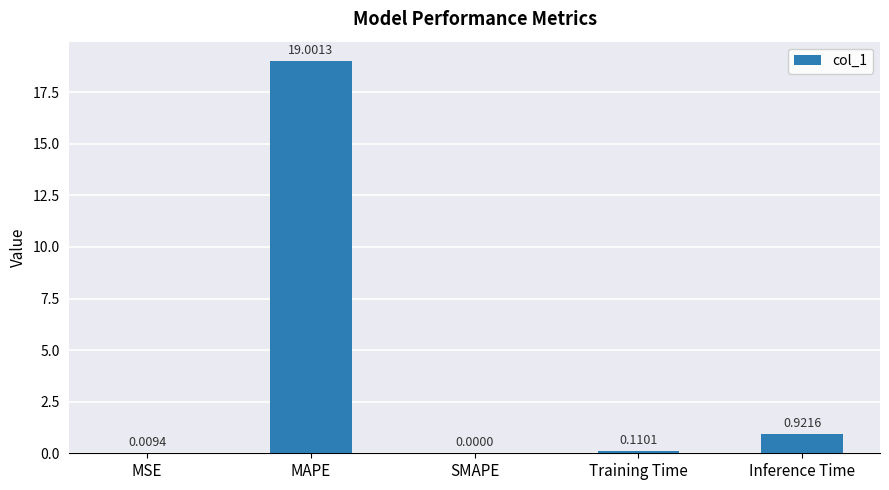

At which label is the value closest to 9?

Inference Time